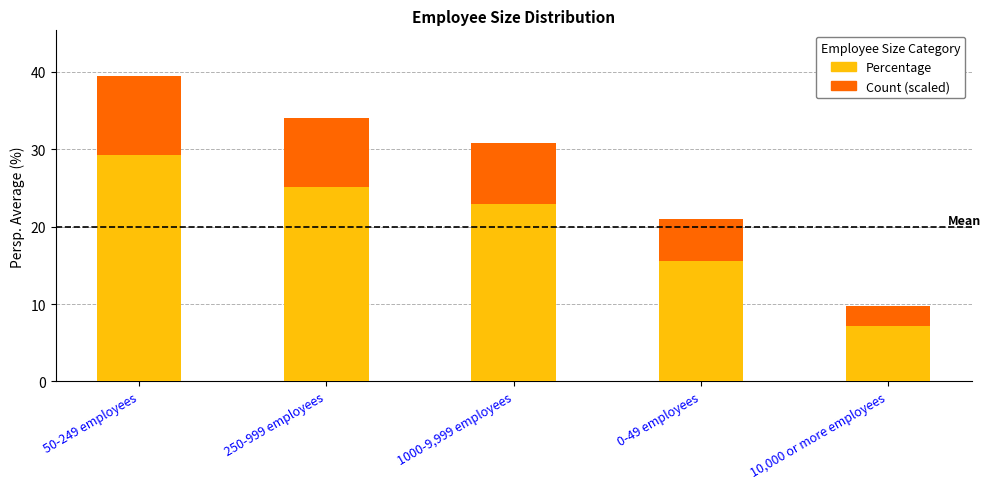

What is the sum of all Percentage values?

100.0